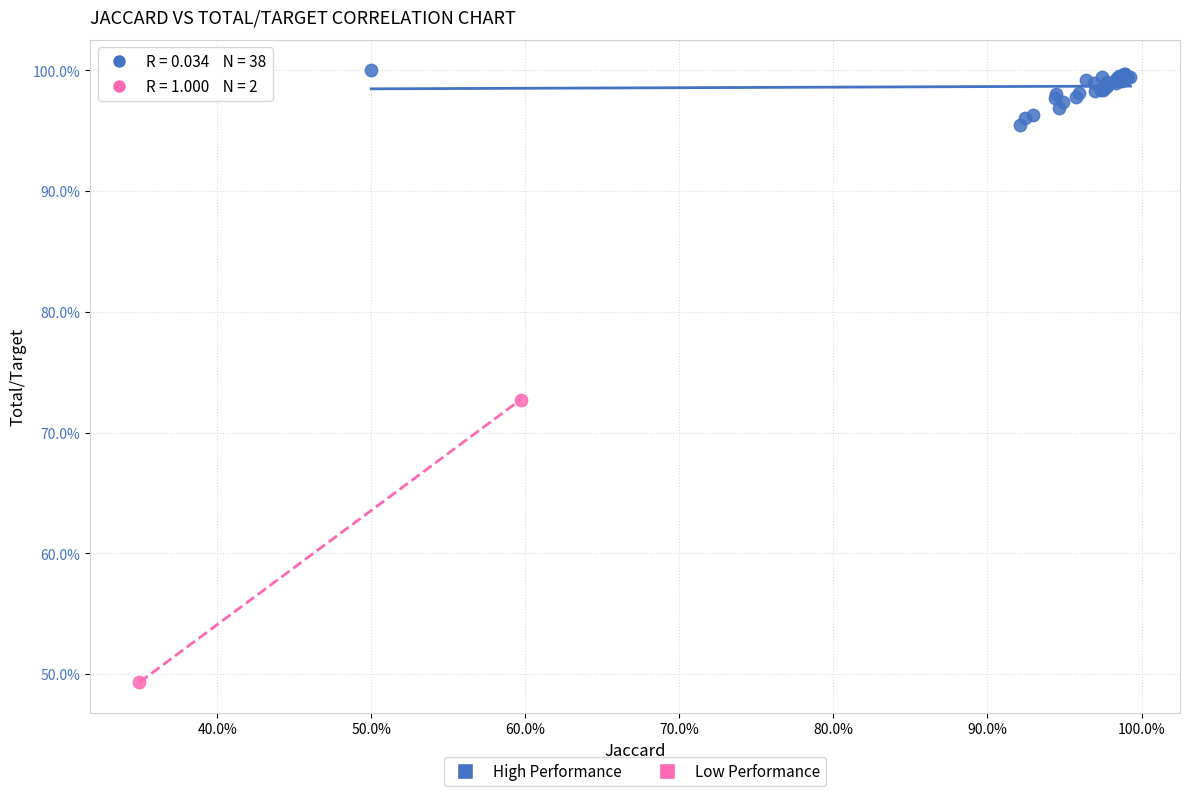

Which series reaches the minimum Y coordinate?

Low Performance